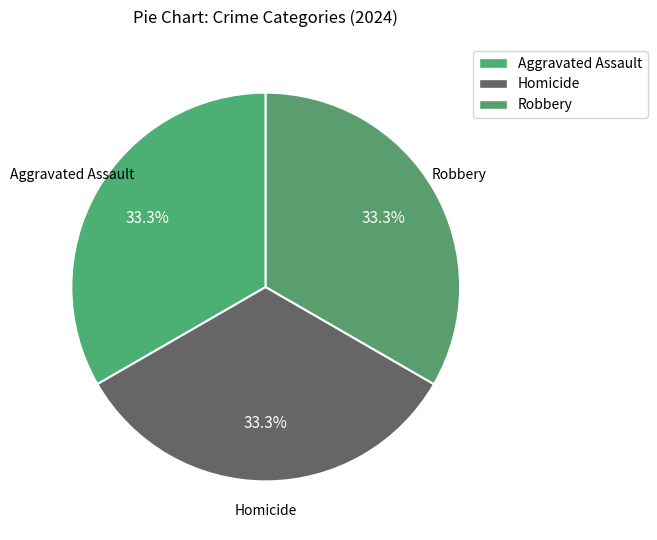

Is there a majority slice in this chart?

No